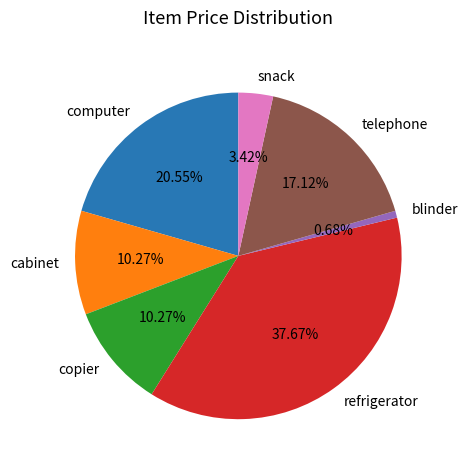

The refrigerator slice represents 38% of the pie. True or false?

True